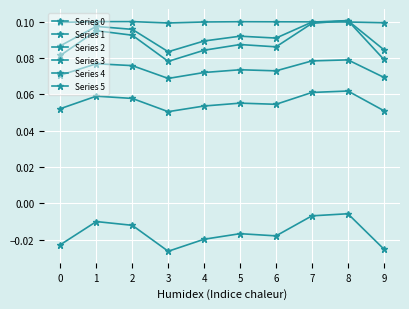

How many series are shown in this chart?

6